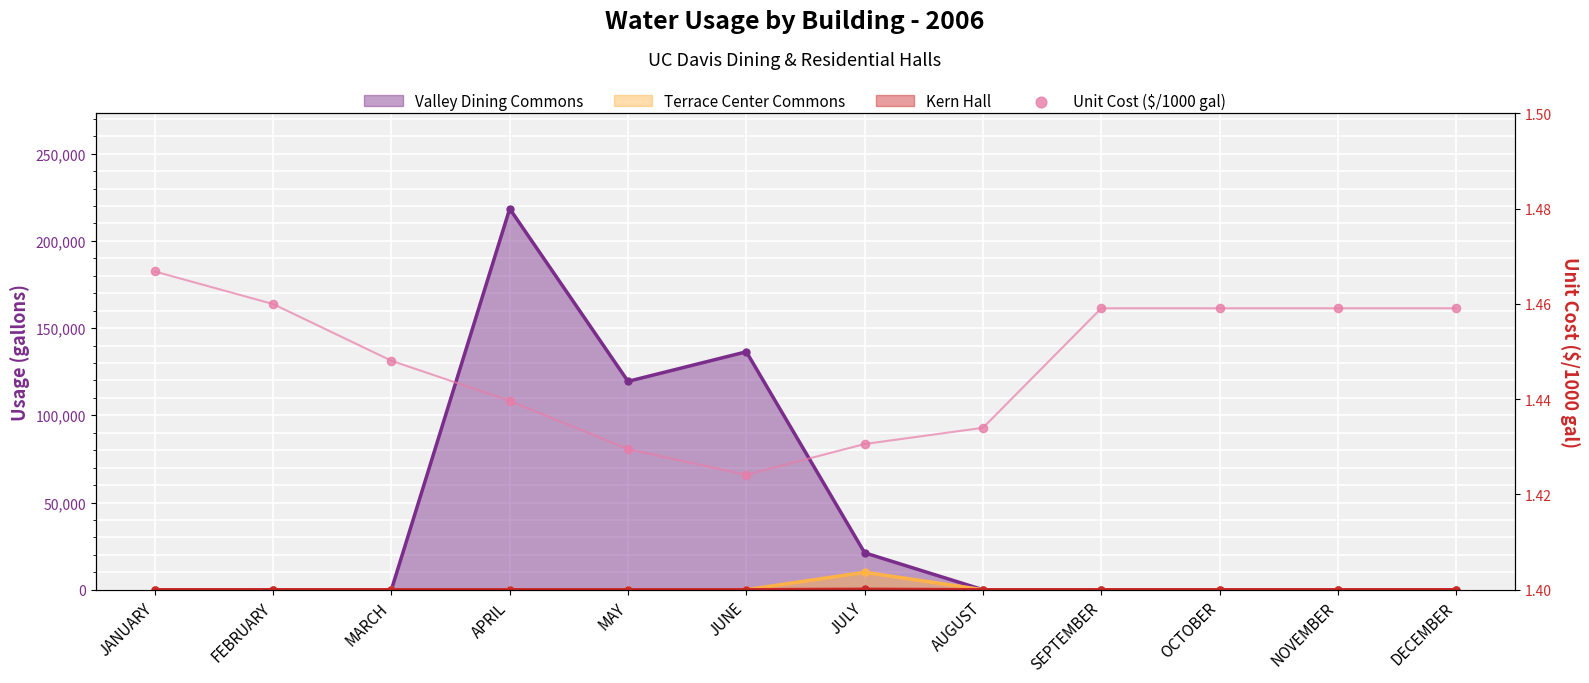

Approximately how many times larger is the value at FEBRUARY compared to DECEMBER?

1.0